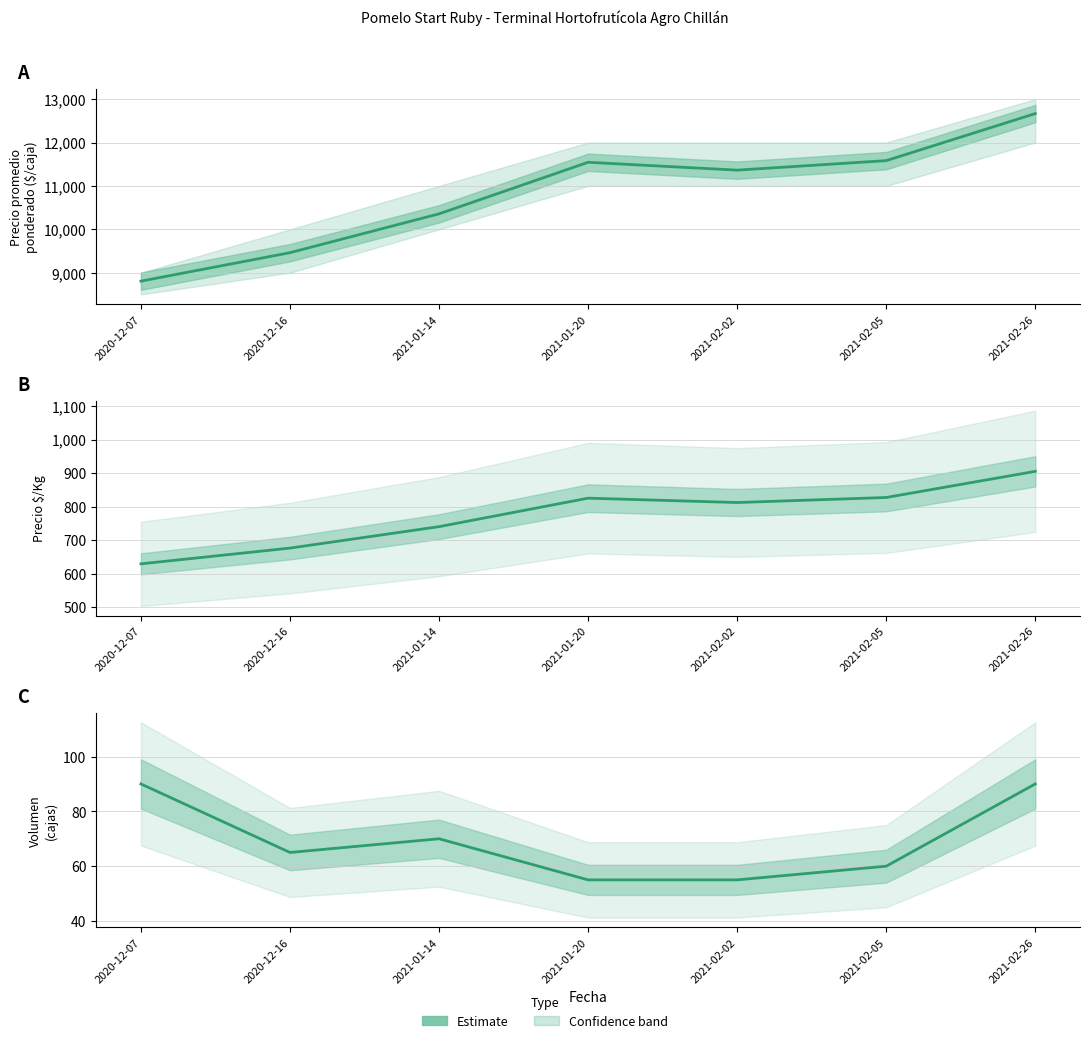

Count the number of data series in this chart.

3